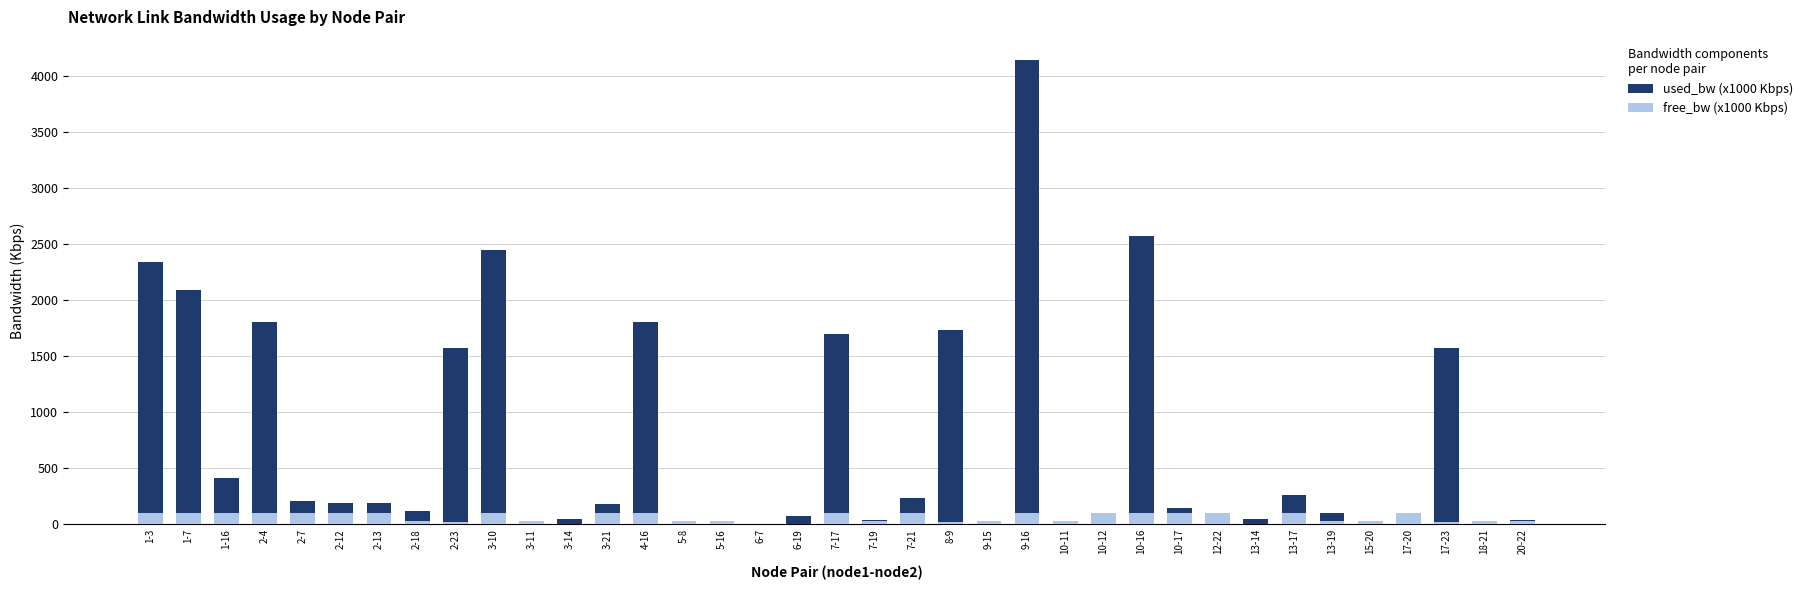

Which category has the lowest value in the free_bw (x1000 Kbps) series?

6-19